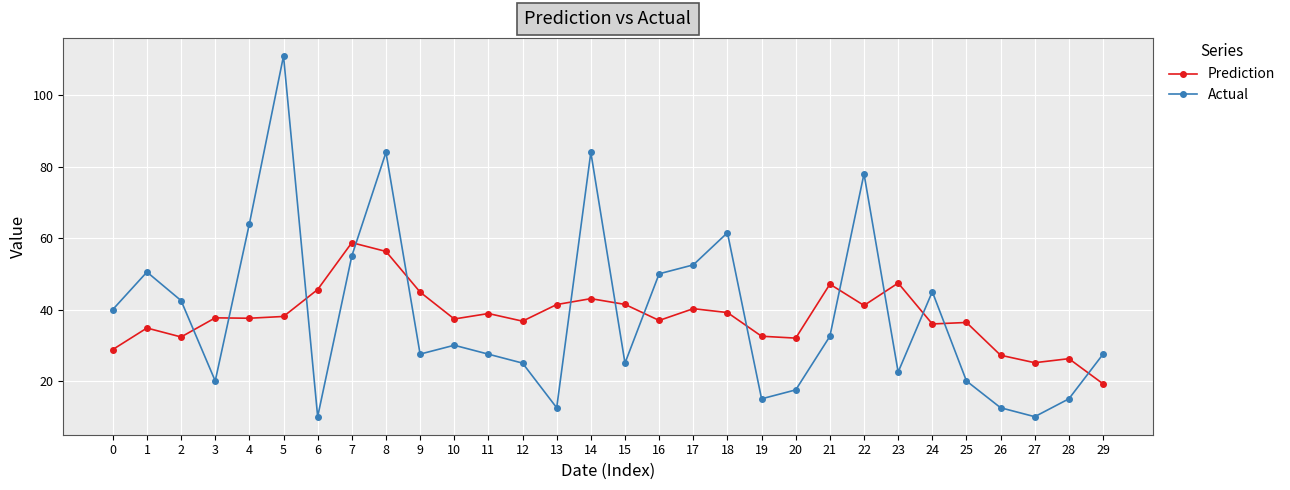

What is the value of the Actual point at the 5th from the left?

64.0